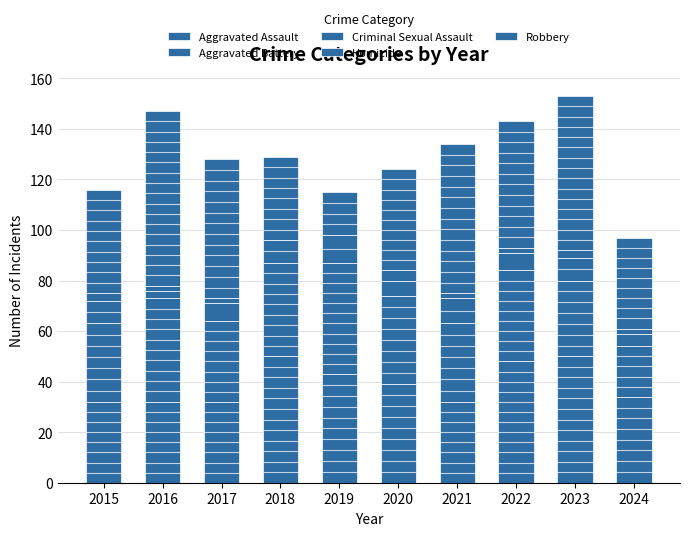

What is the minimum value for Robbery?

17